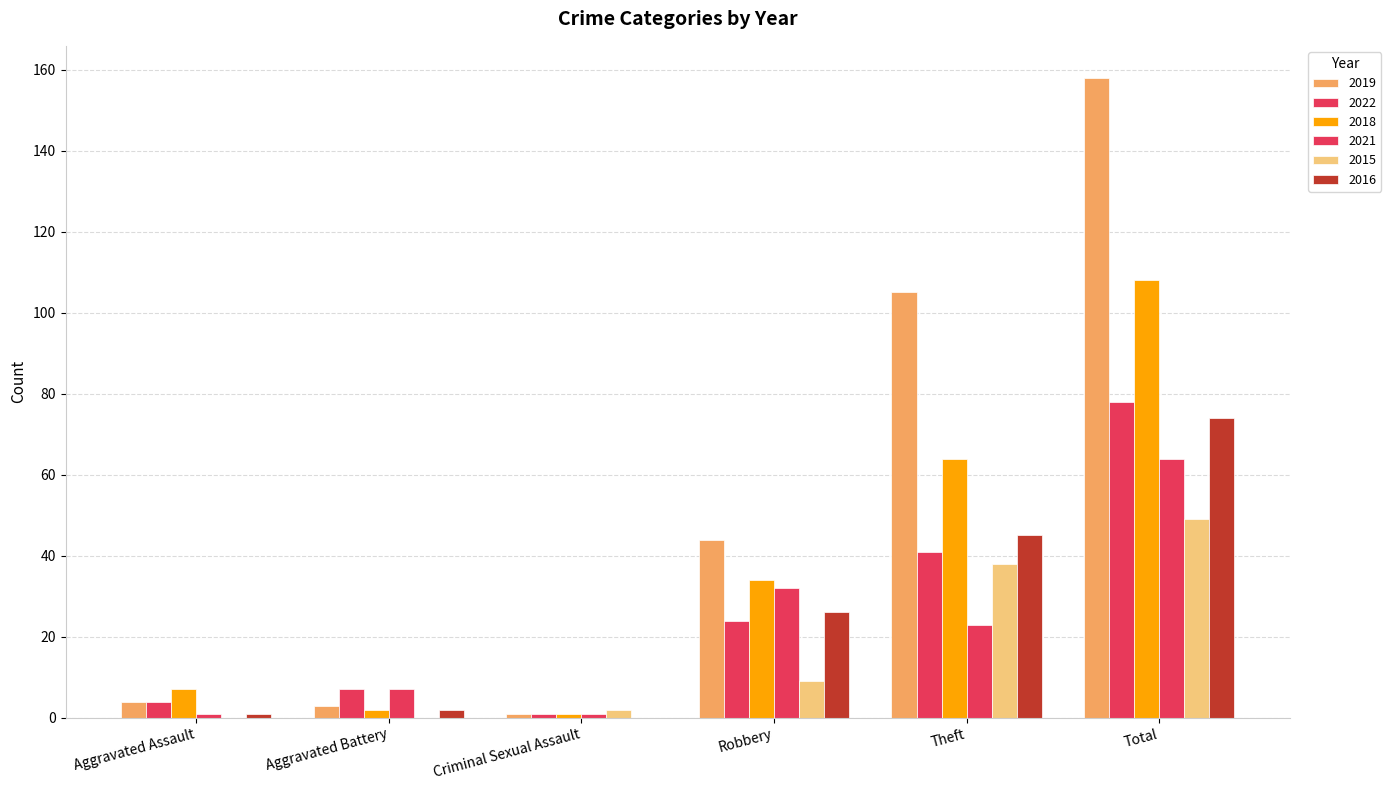

Where does the 2015 series first go above 9?

Theft